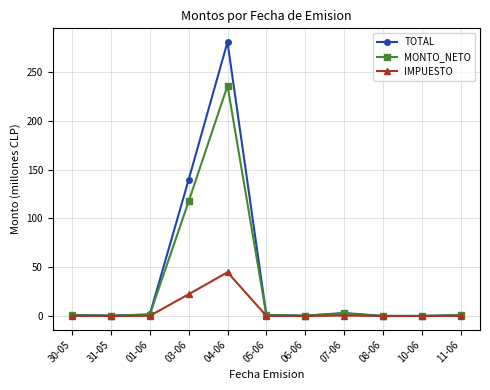

Which series changed the most between 31-05 and 03-06?

TOTAL